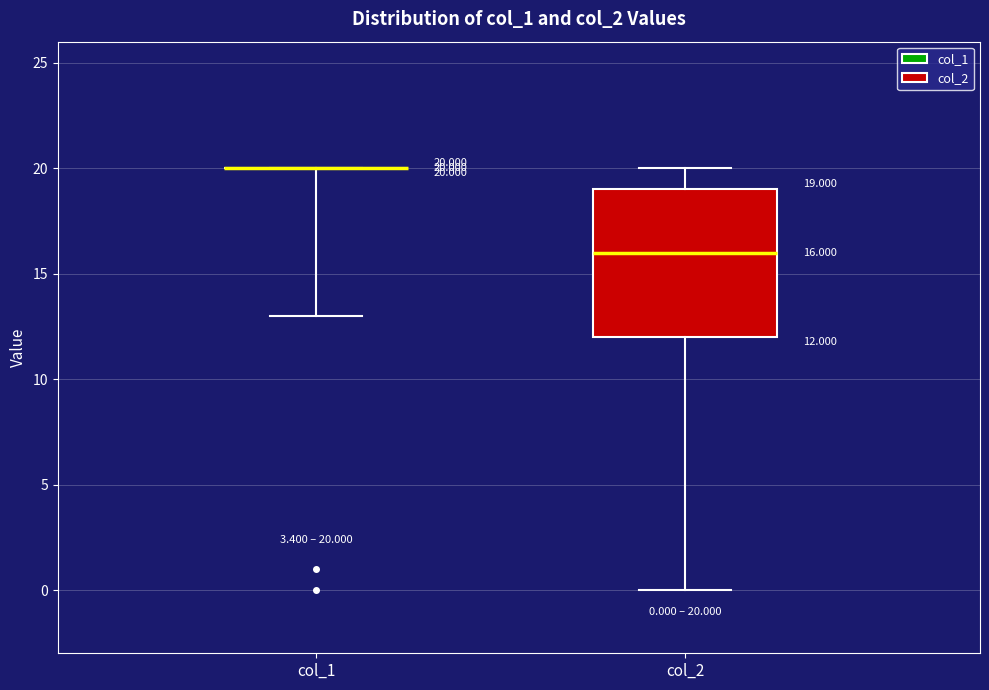

Comparing the boxes themselves (not the whiskers), which one is the tallest?

col_2